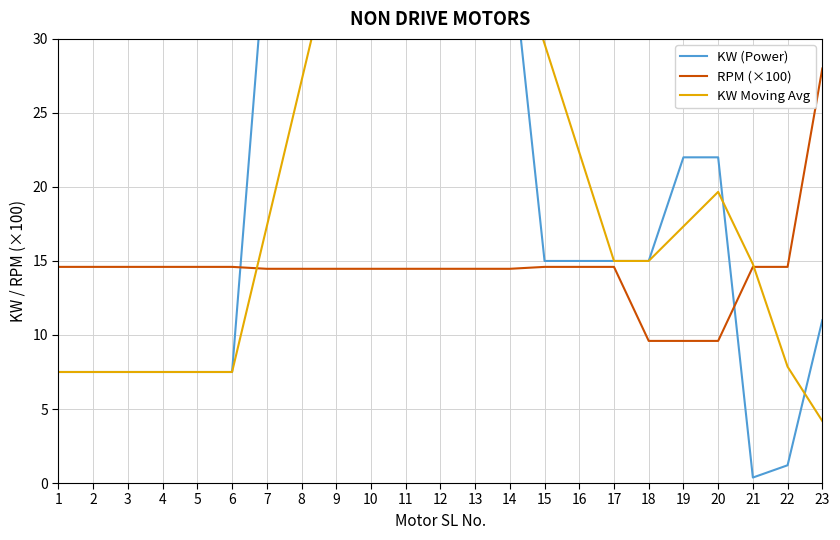

Reading left to right, transcribe all the data shown in this chart.

KW (Power): 7.5	7.5	7.5	7.5	7.5	7.5	37.0	37.0	37.0	37.0	37.0	37.0	37.0	37.0	15.0	15.0	15.0	15.0	22.0	22.0	0.4	1.2	11.0
RPM (×100): 14.6	14.6	14.6	14.6	14.6	14.6	14.5	14.5	14.5	14.5	14.5	14.5	14.5	14.5	14.6	14.6	14.6	9.6	9.6	9.6	14.6	14.6	28.0
KW Moving Avg: 7.5	7.5	7.5	7.5	7.5	7.5	17.3	27.2	37.0	37.0	37.0	37.0	37.0	37.0	29.7	22.3	15.0	15.0	17.3	19.7	14.8	7.9	4.2